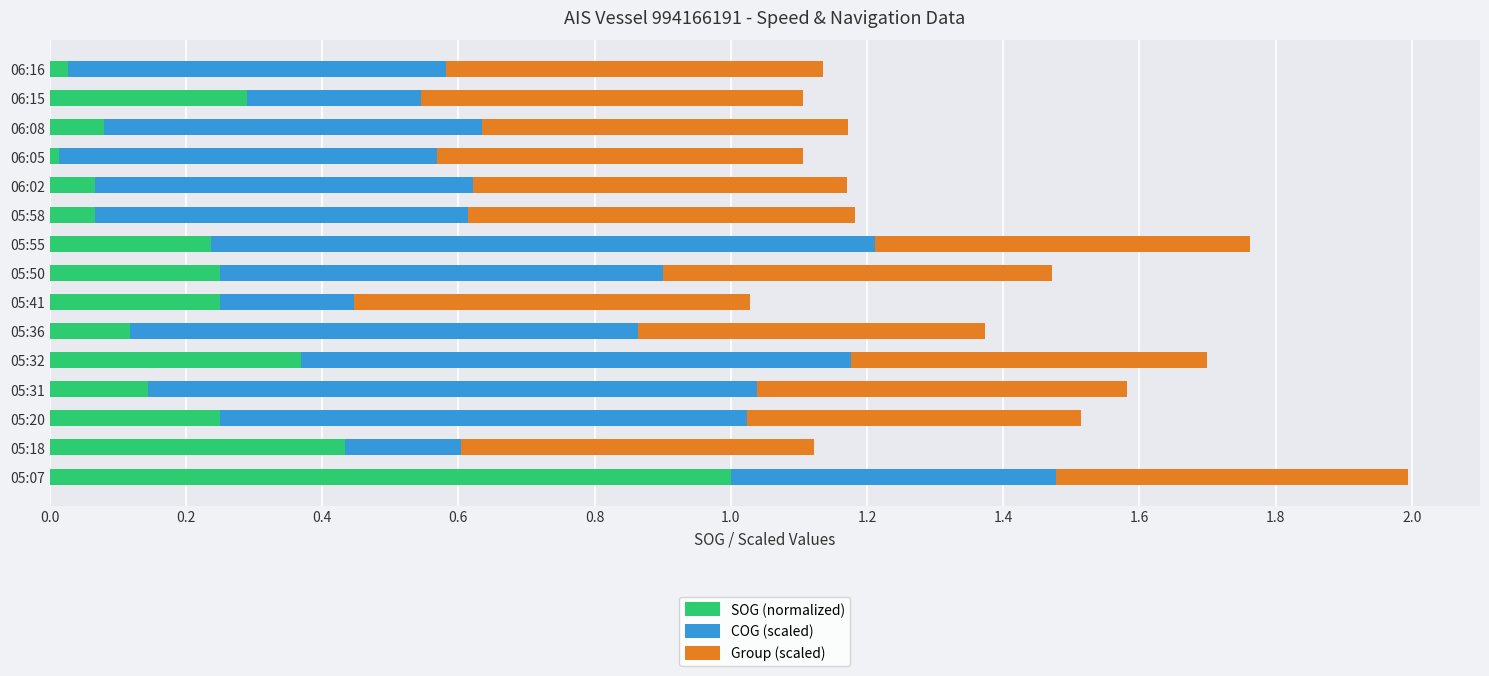

Is it true that SOG (normalized) equals 0.4 at 05:50?

False